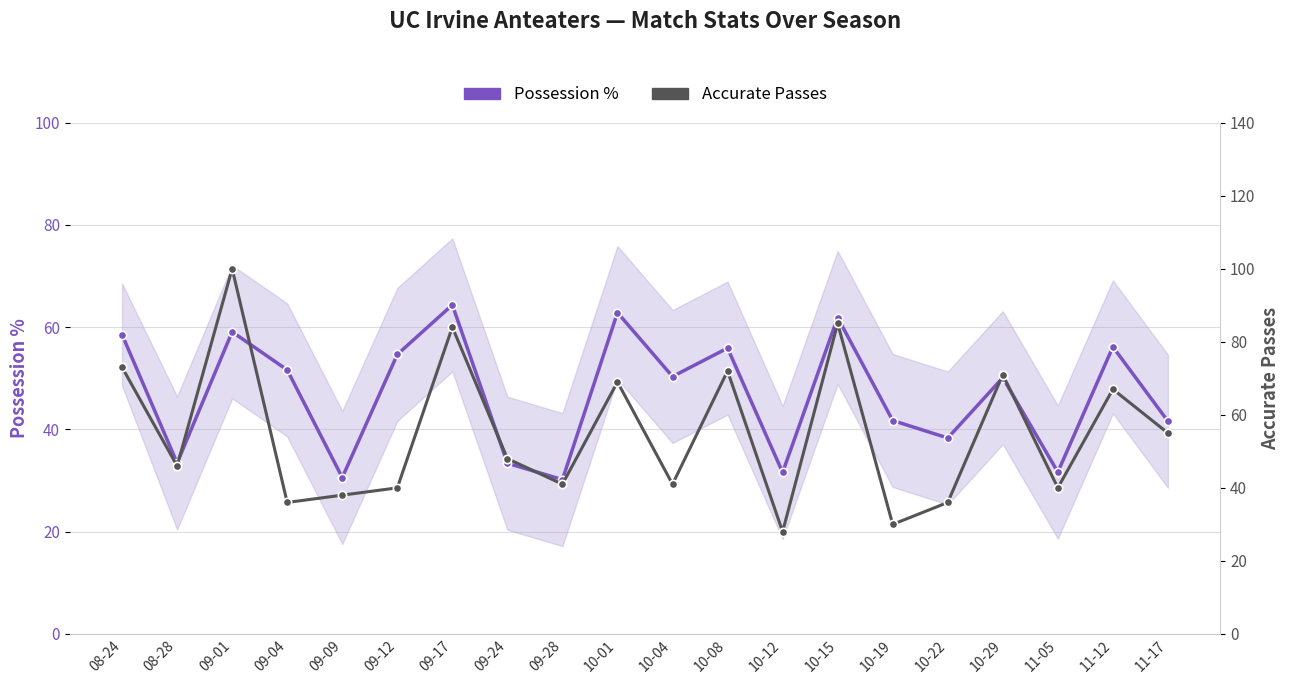

What position from the right is 10-29?

4